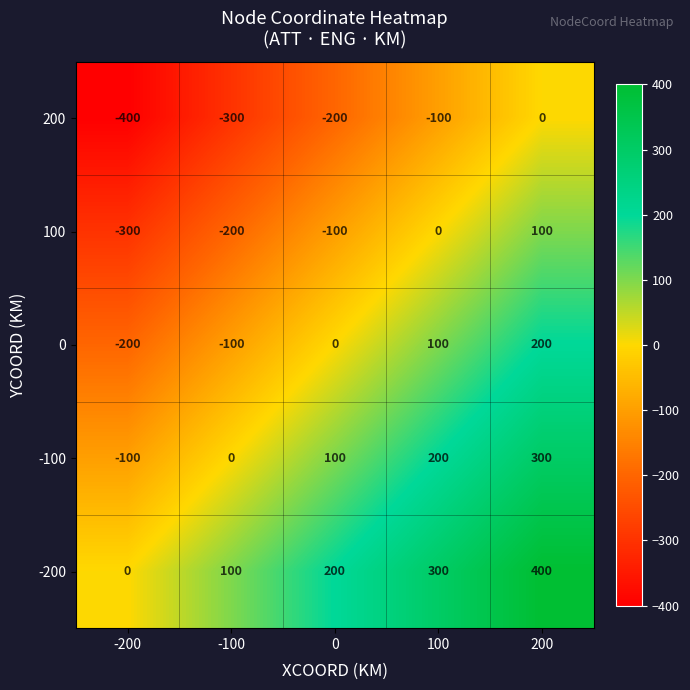

What is the difference between the maximum and minimum values in the 200 series?

400